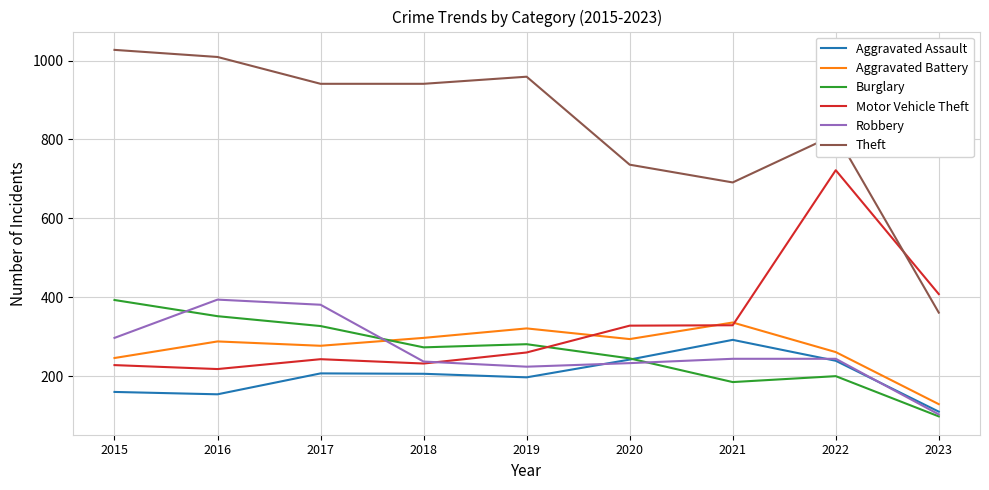

Does the chart display data point markers on the line(s)?

No